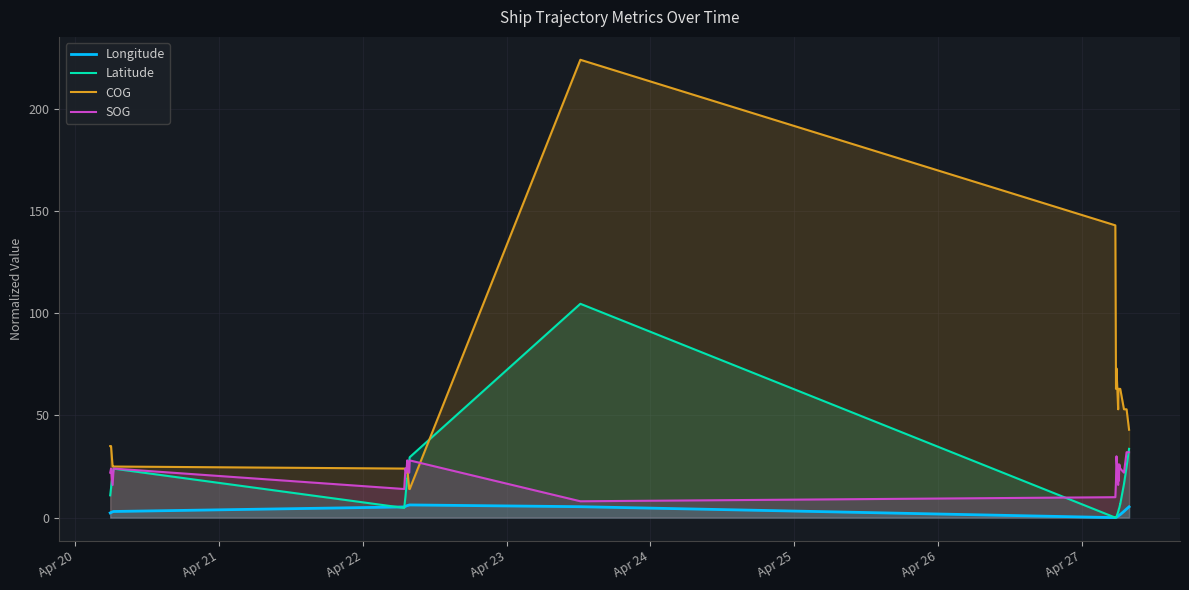

Is the value of SOG at 21 greater than the value of COG at 31?

No